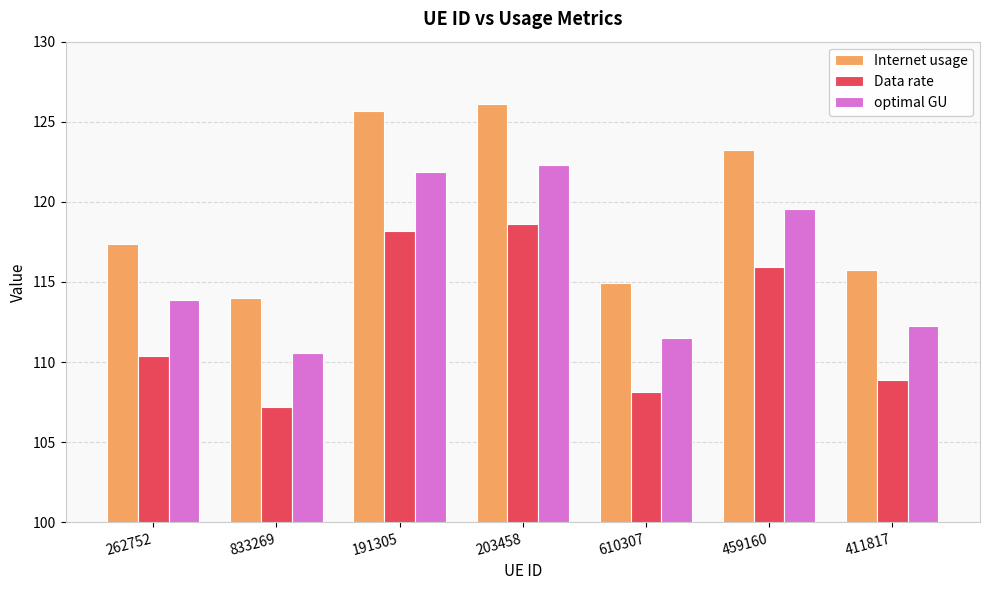

Between 262752 and 203458, which series saw the biggest shift?

Internet usage